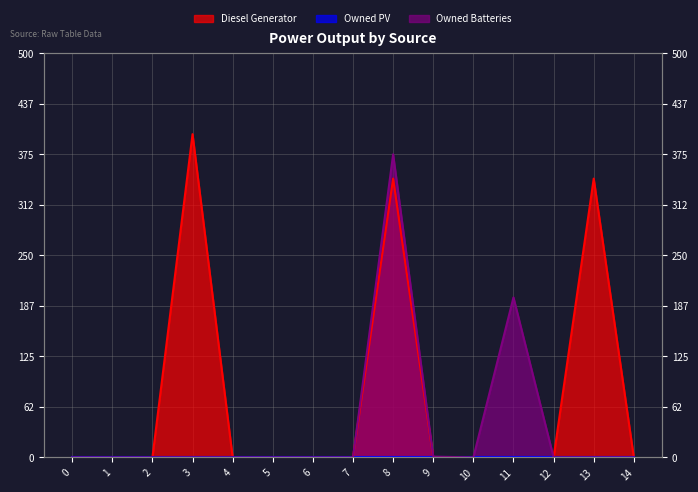

True or false: Diesel Generator and Owned Batteries cross at least once.

False